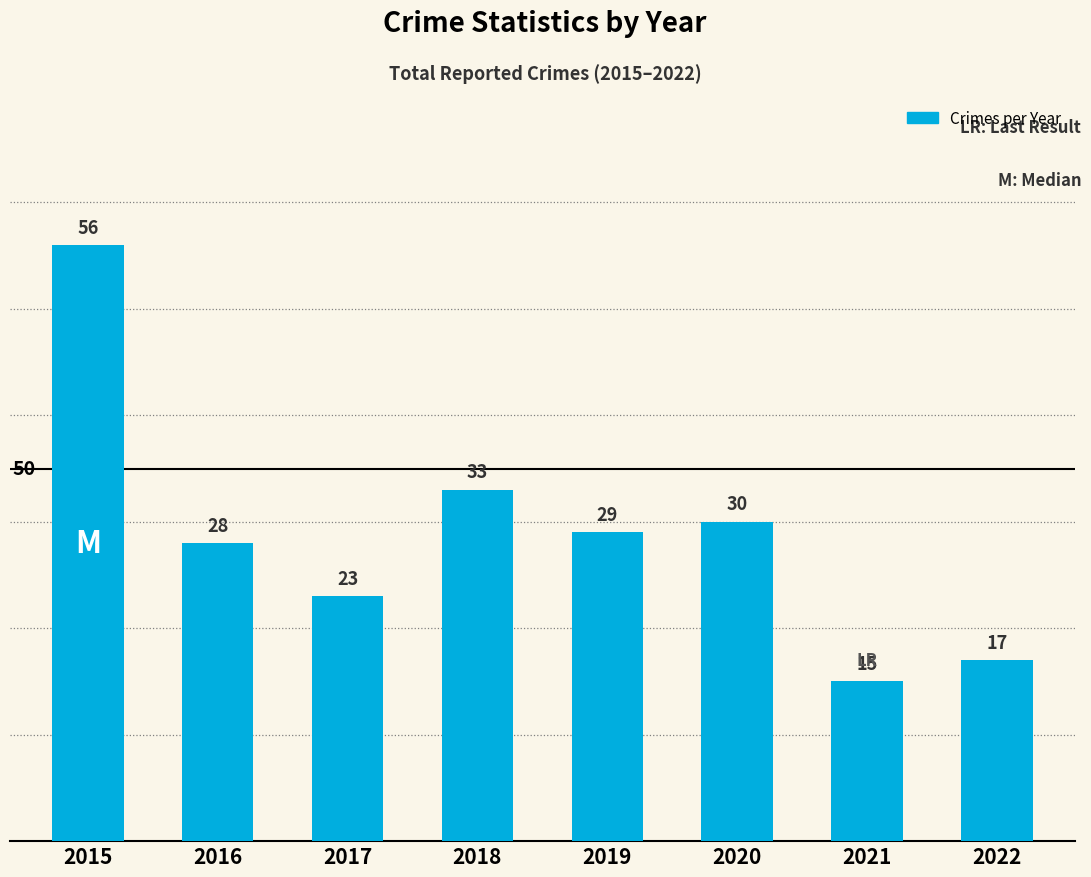

Which label corresponds to the smallest value in the chart?

2021